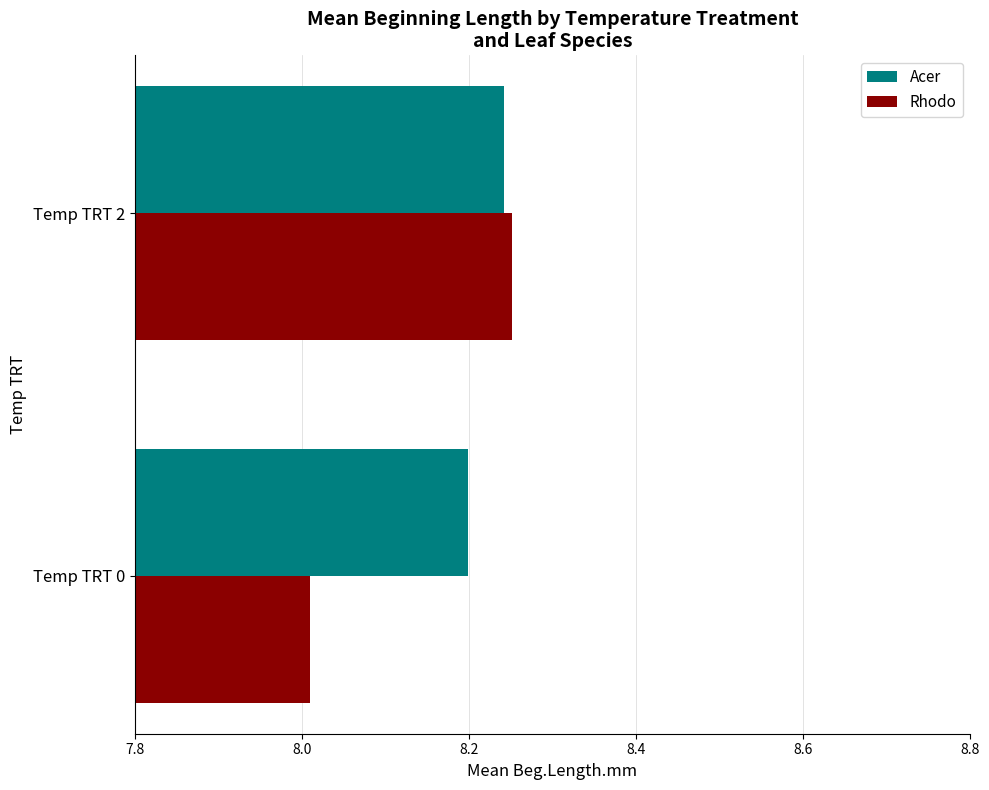

What is the average value of the Rhodo series?

8.1